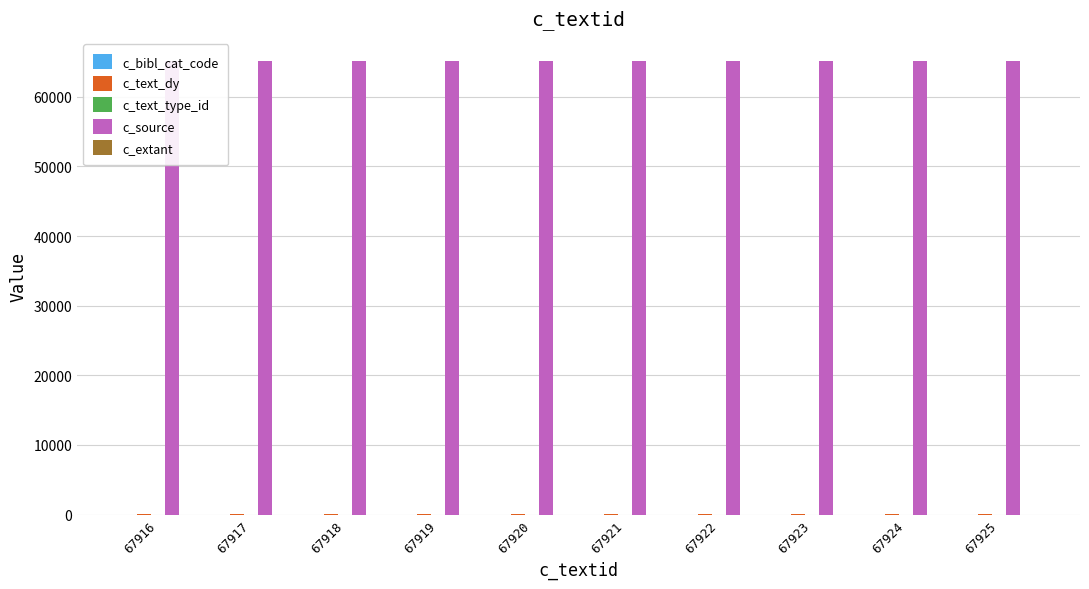

How many data points in c_text_dy are less than 20?

5